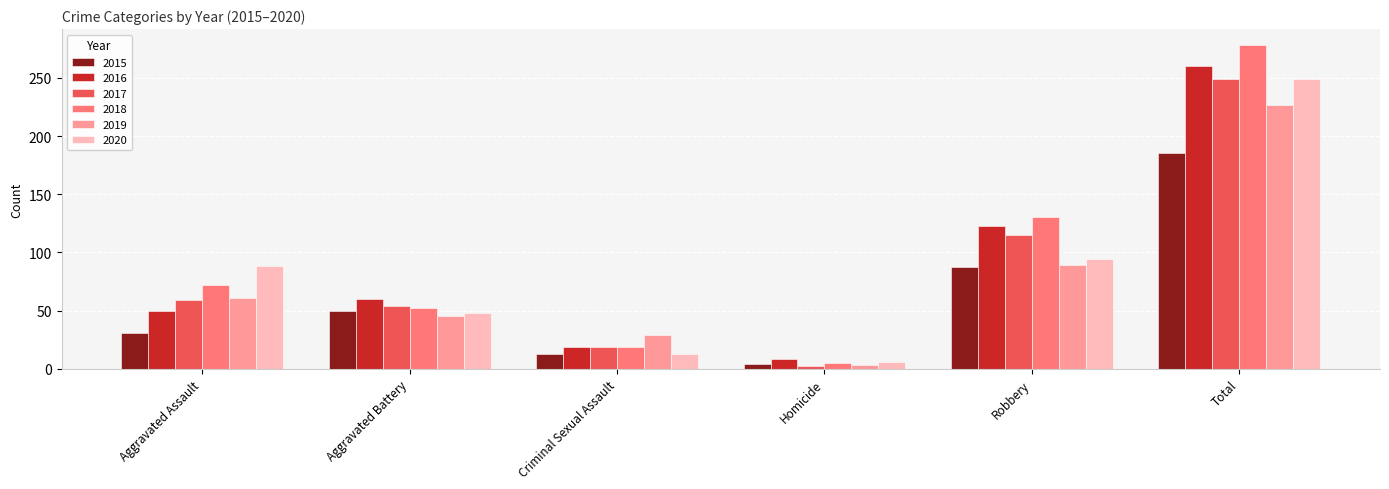

Reading left to right, transcribe all the data shown in this chart.

2015: Aggravated Assault=31	Aggravated Battery=50	Criminal Sexual Assault=13	Homicide=4	Robbery=87	Total=185
2016: Aggravated Assault=50	Aggravated Battery=60	Criminal Sexual Assault=19	Homicide=8	Robbery=123	Total=260
2017: Aggravated Assault=59	Aggravated Battery=54	Criminal Sexual Assault=19	Homicide=2	Robbery=115	Total=249
2018: Aggravated Assault=72	Aggravated Battery=52	Criminal Sexual Assault=19	Homicide=5	Robbery=130	Total=278
2019: Aggravated Assault=61	Aggravated Battery=45	Criminal Sexual Assault=29	Homicide=3	Robbery=89	Total=227
2020: Aggravated Assault=88	Aggravated Battery=48	Criminal Sexual Assault=13	Homicide=6	Robbery=94	Total=249